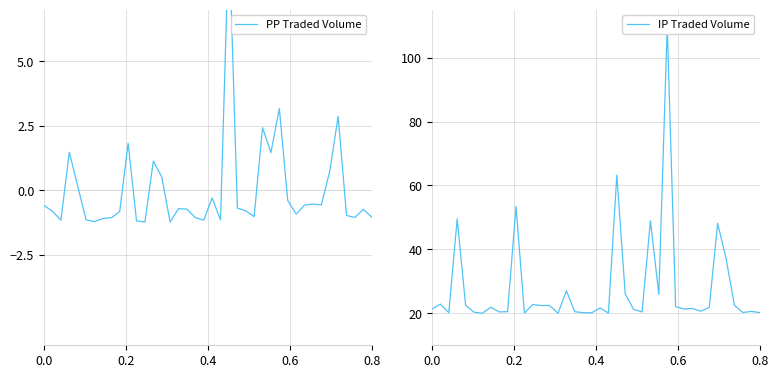

How many data points in PP Traded Volume are less than 0?

29